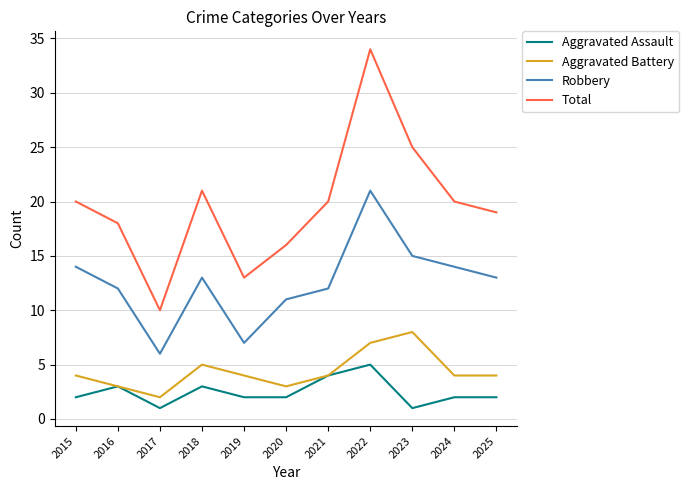

List the series in order of their peak value, highest first.

Total, Robbery, Aggravated Battery, Aggravated Assault